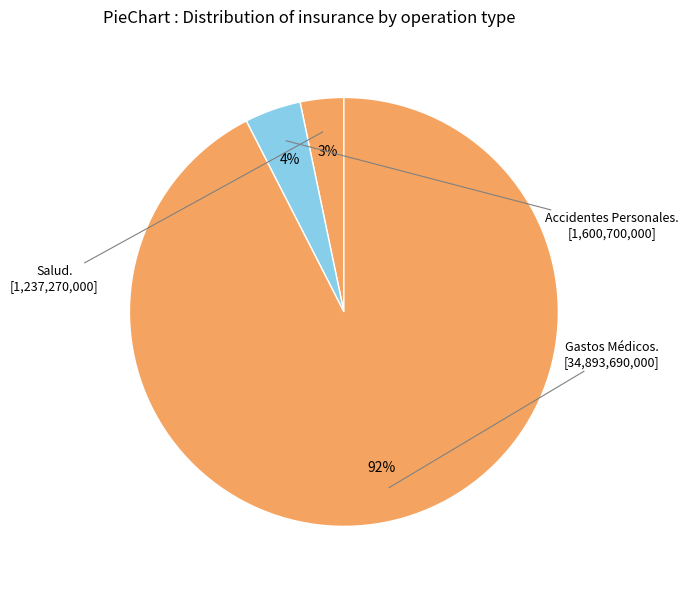

How many slices are in this pie chart?

3